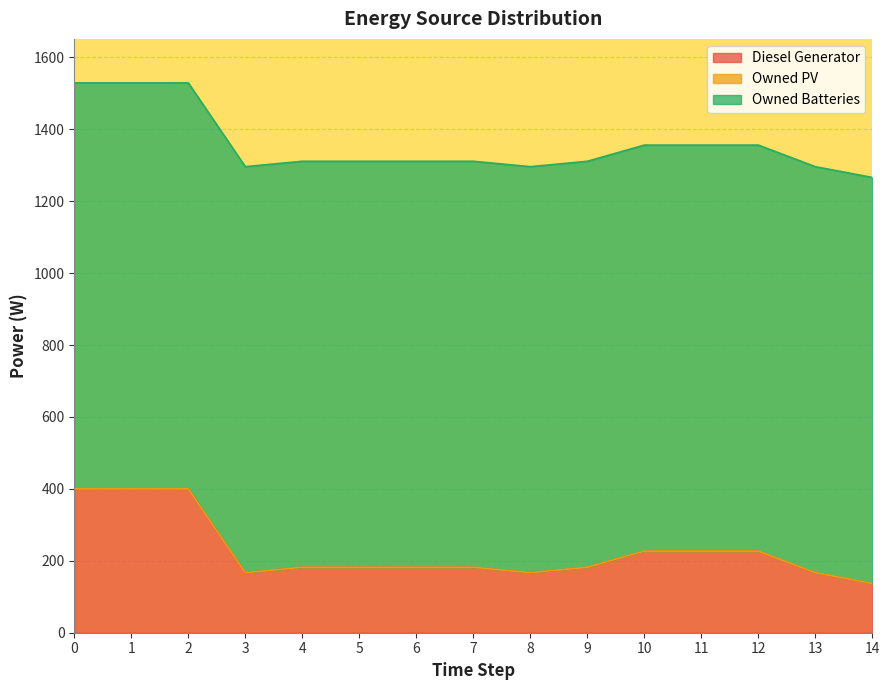

Rank the categories by Diesel Generator value from highest to lowest.

0, 1, 2, 10, 11, 12, 4, 5, 6, 7, 9, 3, 8, 13, 14